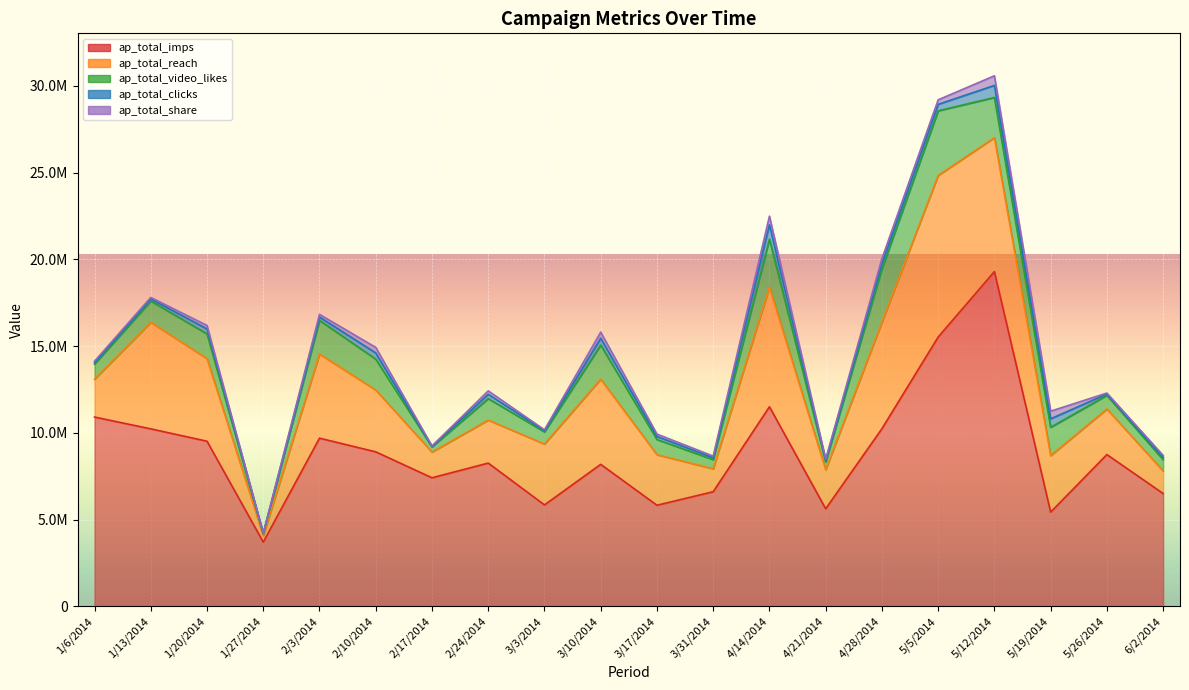

Reading left to right, list all the values displayed in this chart.

ap_total_imps: 10912086.0	10231860.0	9519178.0	3705699.0	9695603.0	8906979.0	7411653.0	8259165.0	5847489.0	8186571.0	5828062.0	6608543.0	11504439.0	5625945.0	10241105.0	15524325.0	19298410.0	5432662.0	8750111.0	6503622.0
ap_total_reach: 2182417.2	6139116.0	4759589.0	370569.9	4847801.5	3562791.6	1482330.6	2477749.5	3508493.4	4911942.6	2914031.0	1321708.6	6902663.4	2250378.0	6144663.0	9314595.0	7719364.0	3259597.2	2625033.3	1300724.4
ap_total_video_likes: 872966.9	1227823.2	1427876.7	111171.0	1939120.6	1781395.8	296466.1	1238874.8	701698.7	1964777.0	874209.3	528683.4	2761065.4	450075.6	3072331.5	3725838.0	2315809.2	1629798.6	787510.0	650362.2
ap_total_clicks: 87296.7	122782.3	285575.3	11117.1	193912.1	356279.2	29646.6	247775.0	70169.9	392955.4	174841.9	105736.7	828319.6	90015.1	307233.2	372583.8	694742.8	488939.6	78751.0	130072.4
ap_total_share: 78567.0	85947.6	199902.7	7782.0	155129.6	320651.2	26682.0	198220.0	49118.9	353659.9	139873.5	95163.0	496991.8	63010.6	276509.8	260808.7	555794.2	440045.6	55125.7	117065.2